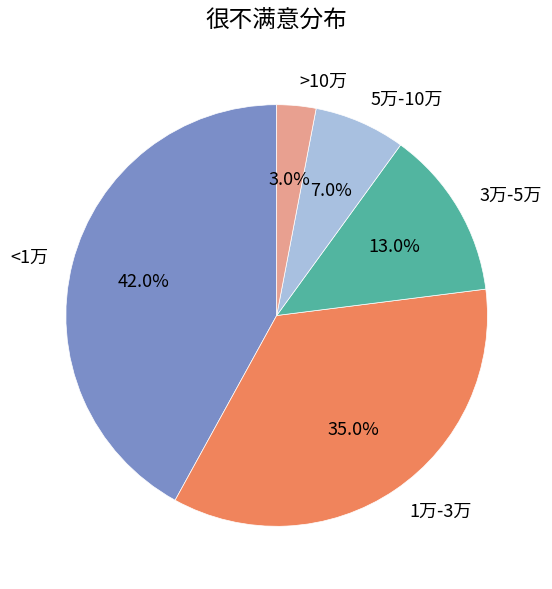

To the nearest percent, what is the difference between the 3万-5万 and >10万 slice percentages?

10%